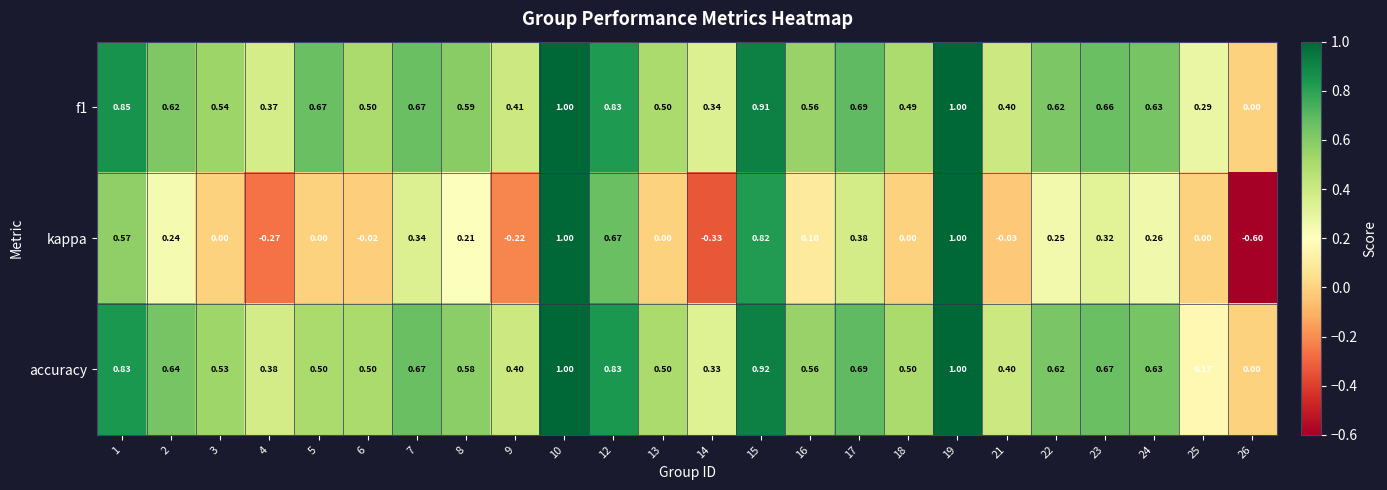

How many values in the f1 series exceed 0?

23